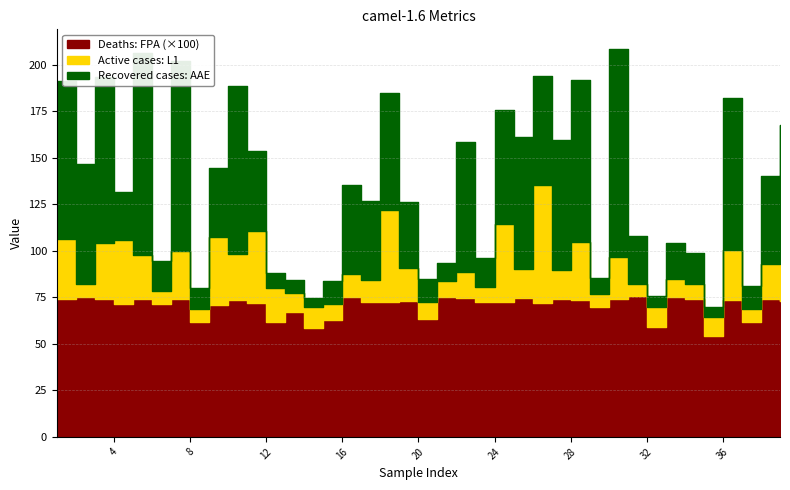

Which series has the largest total across all categories?

AAE